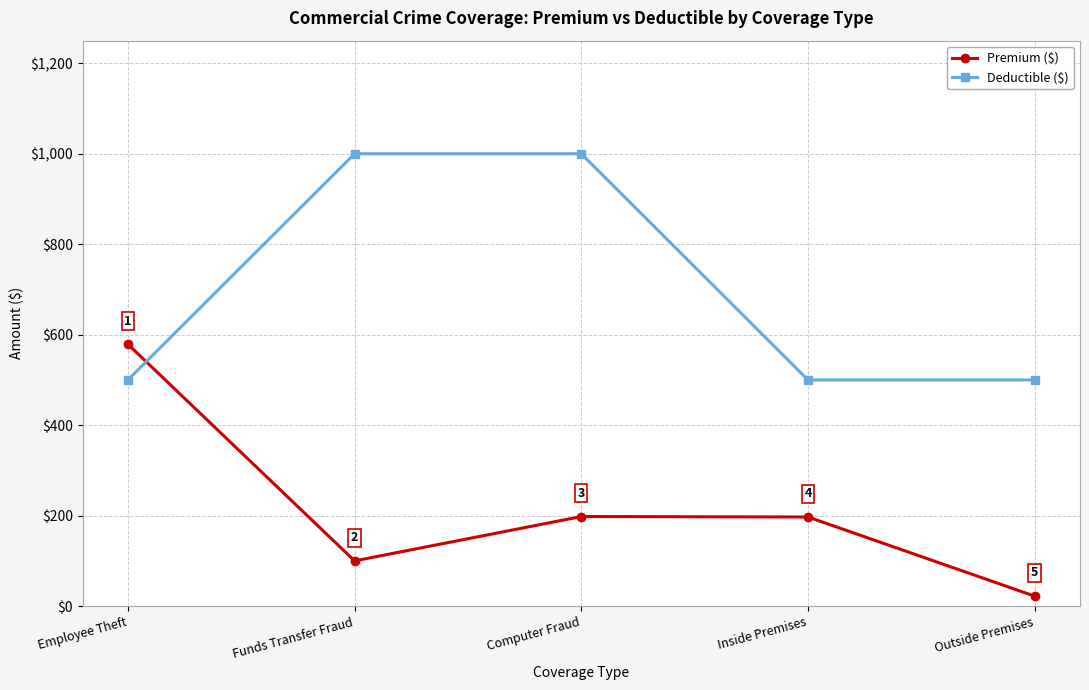

What is the label of the 5th point from the right?

Employee Theft